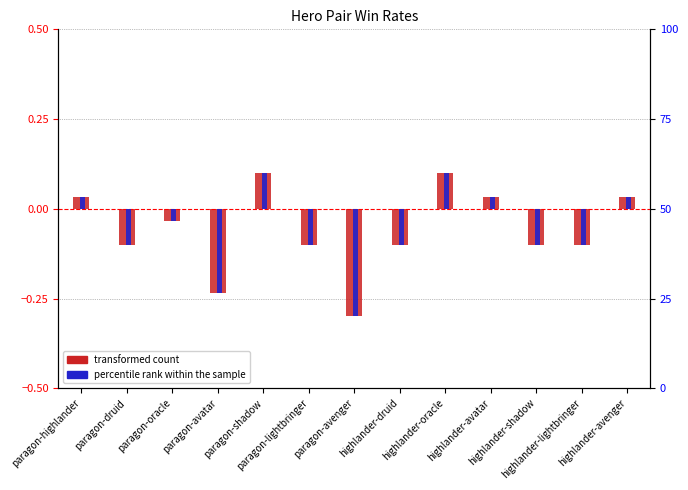

What is the label of the 7th bar from the right?

paragon-avenger